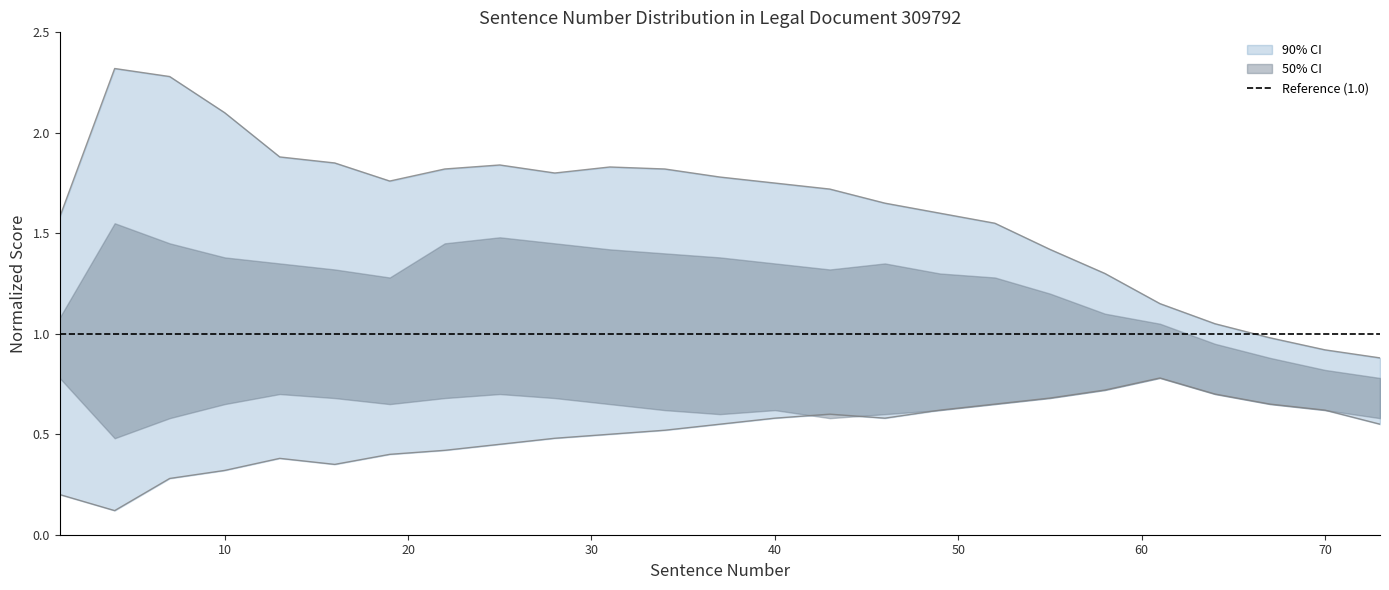

True or false: upper_outer and lower_outer cross at least once.

False